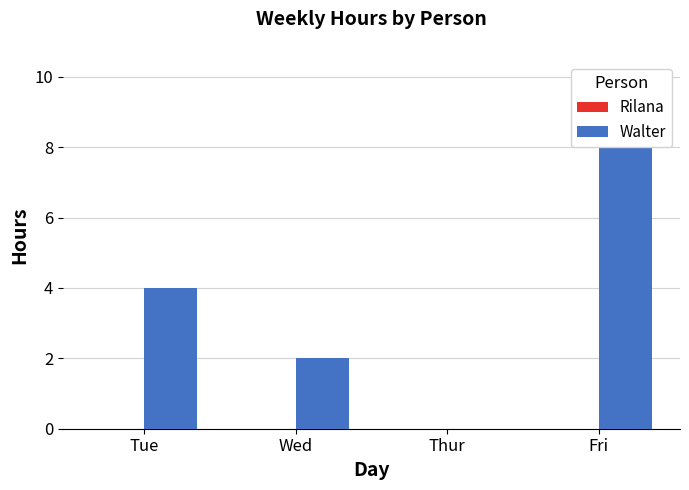

What is the sum of the values at Tue and Thur?

4